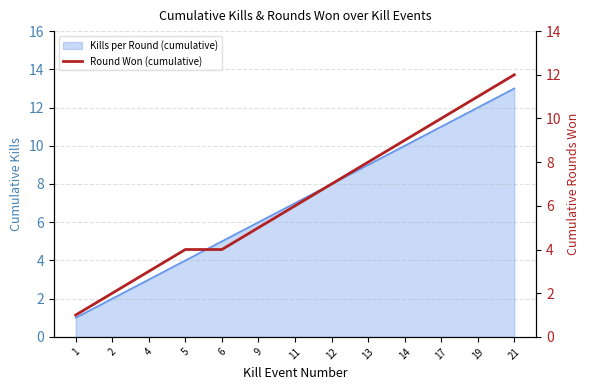

What is the difference between the second highest and second lowest values?

9